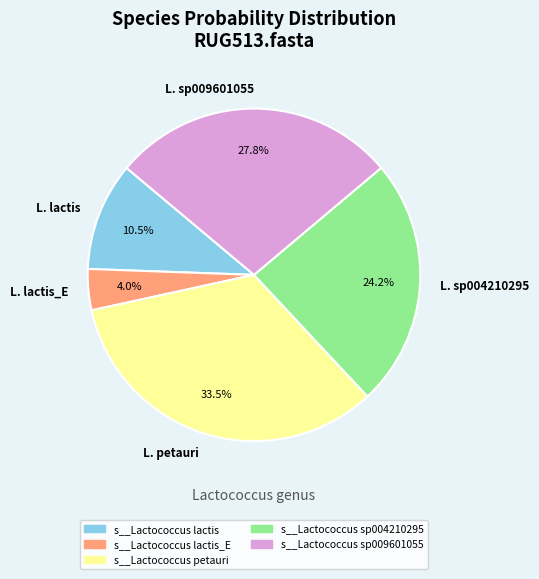

Is there a majority slice in this chart?

No